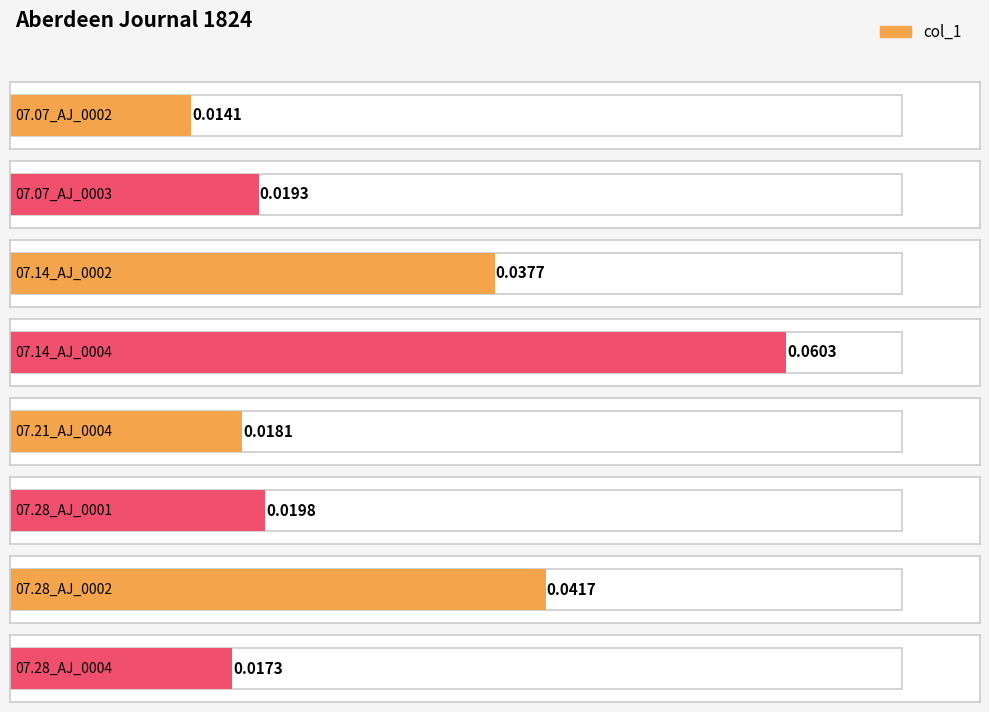

True or false: the data shows 0.0 at 1824.07.07_AberdeenJournal_0003.

False